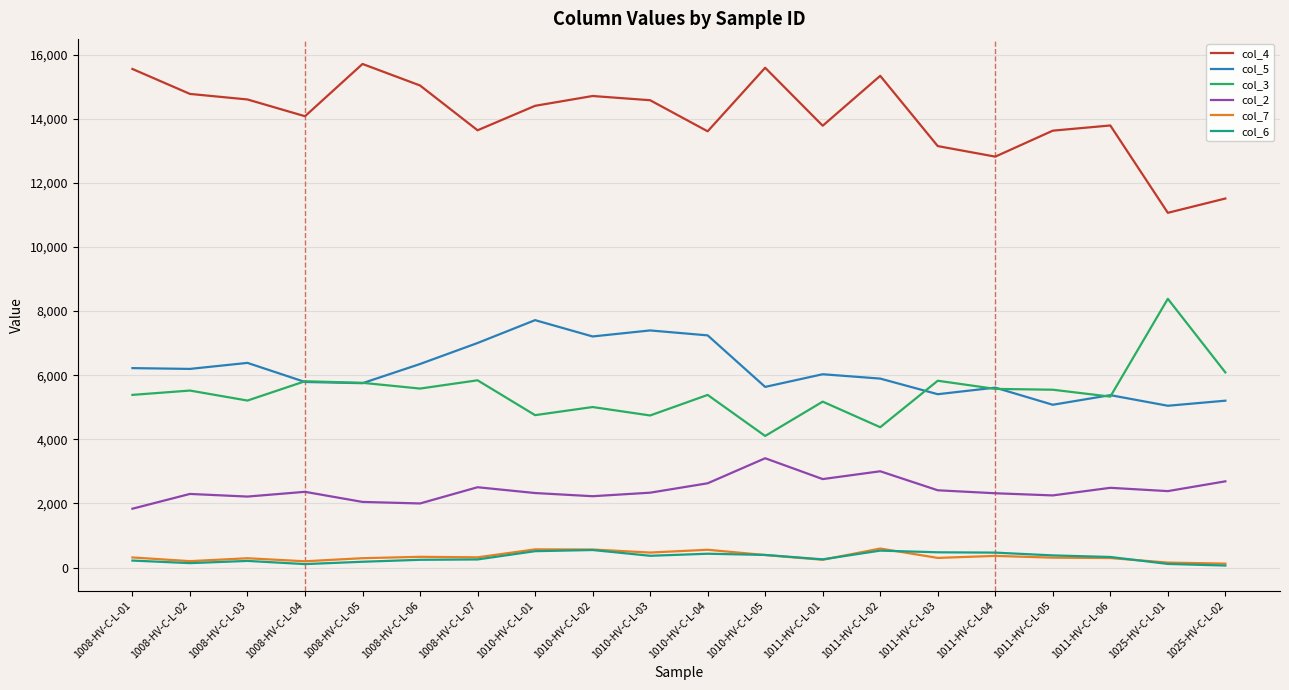

What is the greatest value displayed?

15705